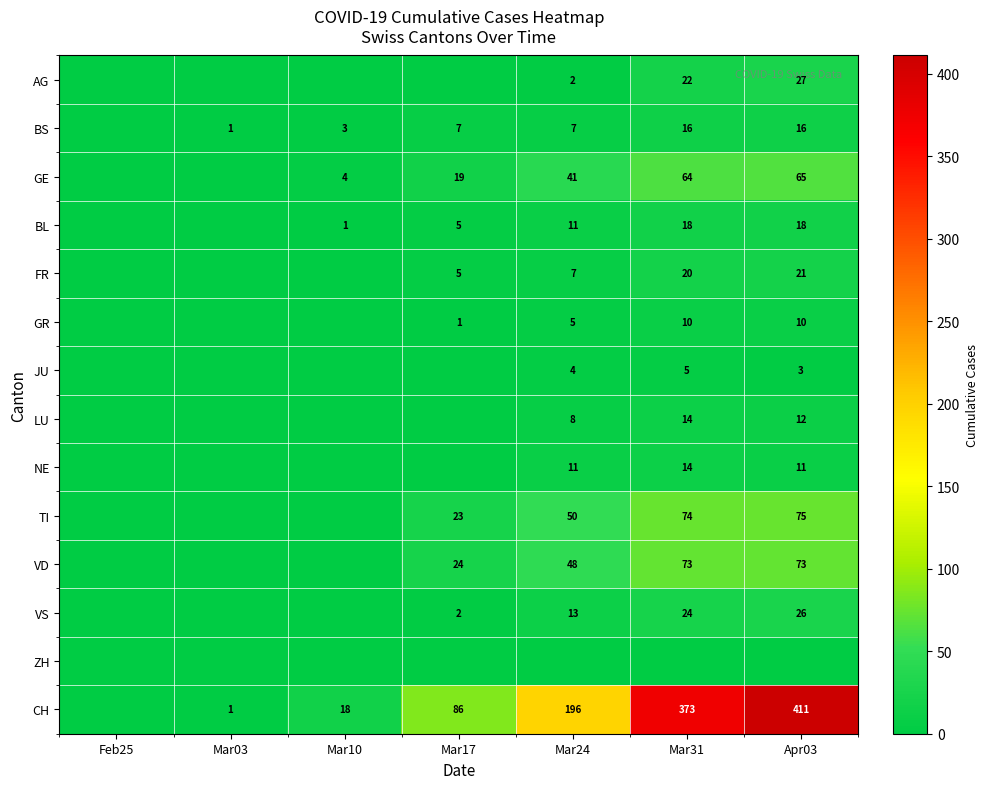

The CH series shows 373 at Mar31. True or false?

True